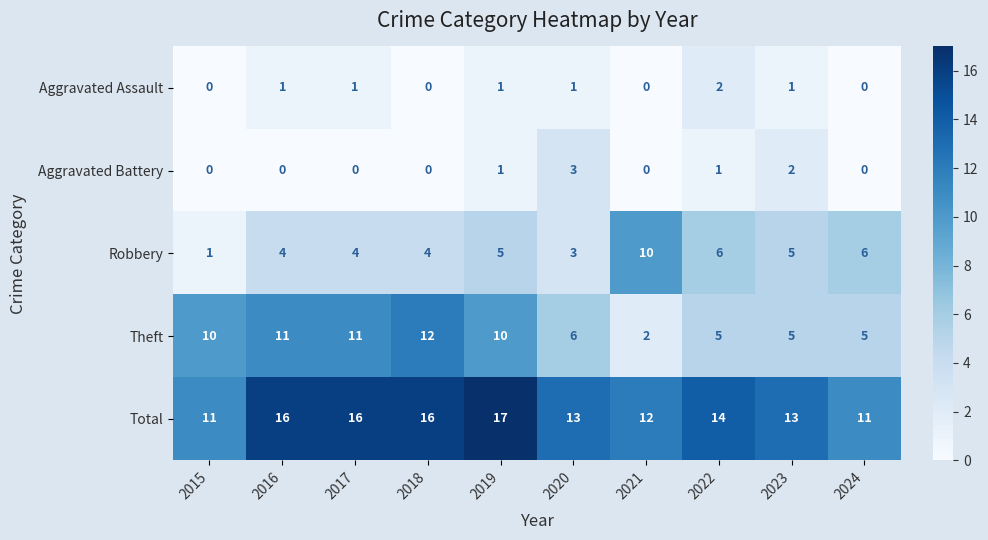

What is the difference between the maximum and minimum values in the Theft series?

10